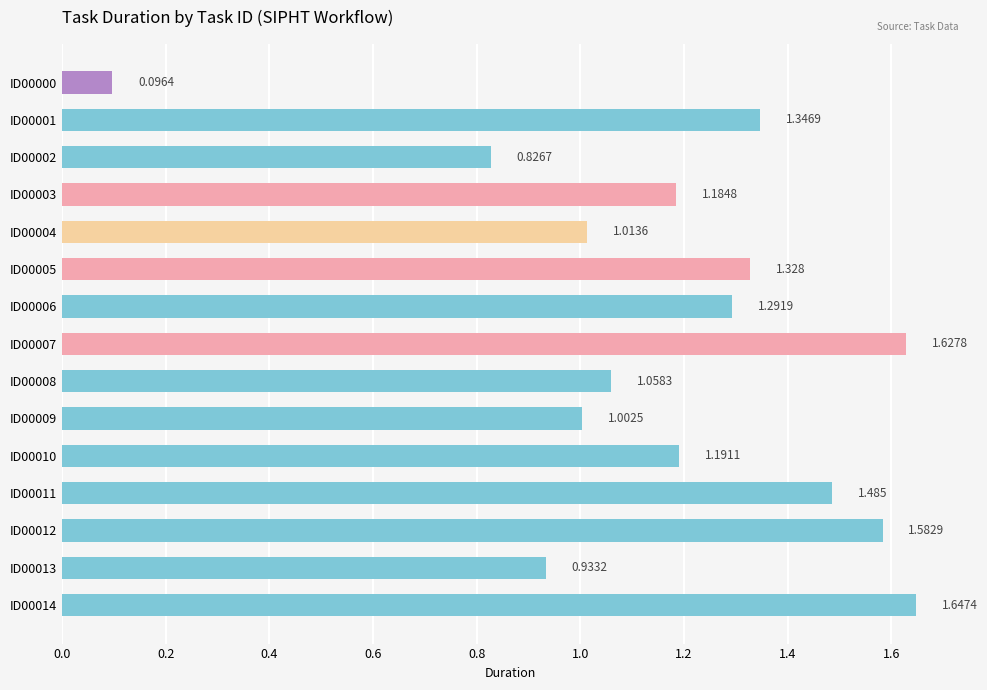

How many bars are there in total?

15